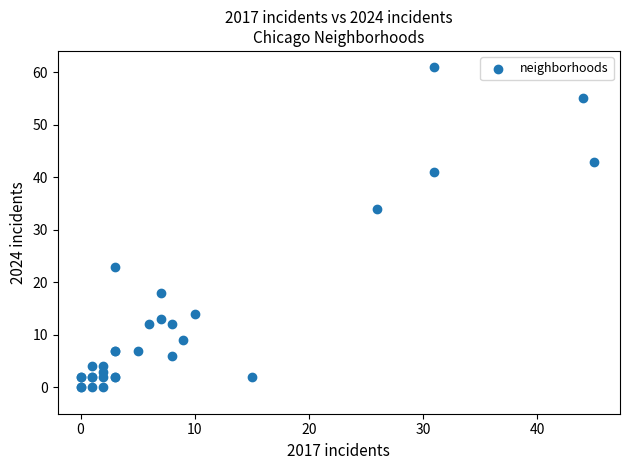

What Y value in the scatter plot is closest to 30?

34